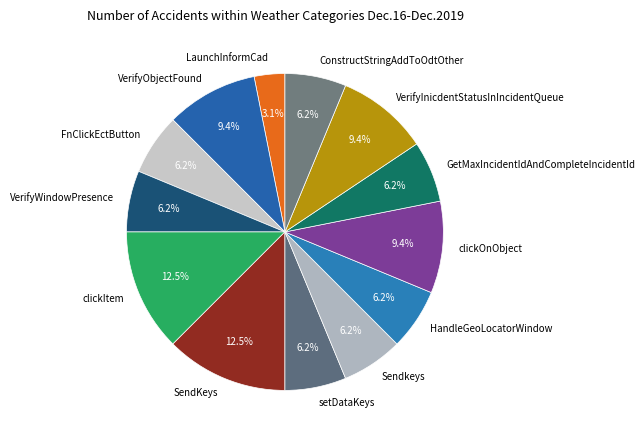

Is it true that VerifyObjectFound is 20% of the pie?

False